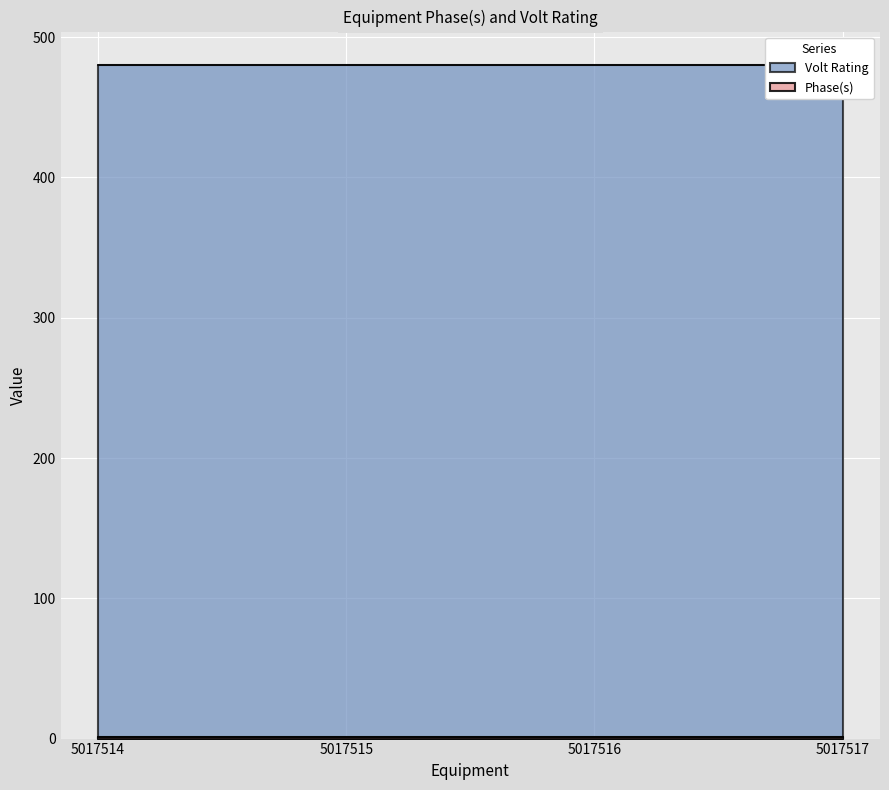

List the series in order of their peak value, highest first.

Volt Rating, Phase(s)